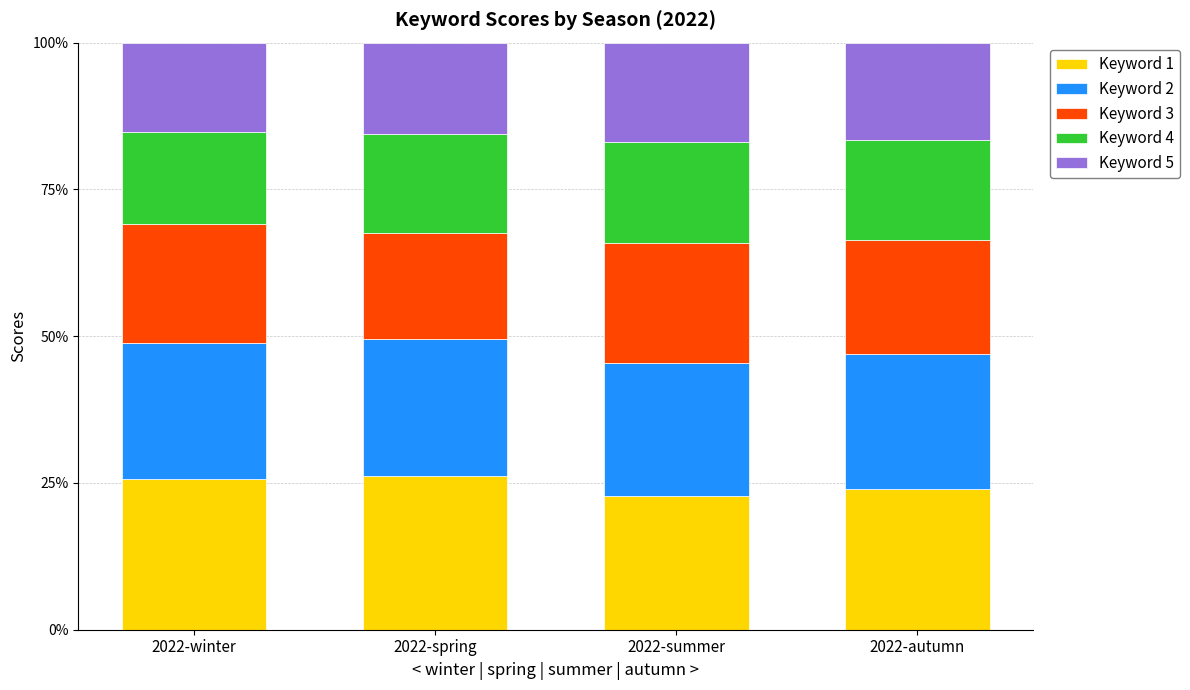

What is the lowest value of the Keyword 1 series?

22.7